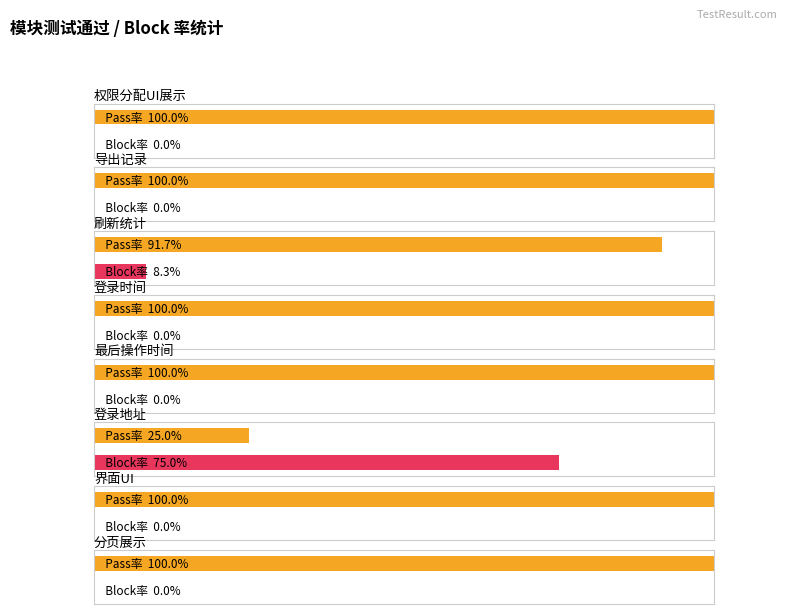

What is the label of the 1st bar from the right?

刷新统计